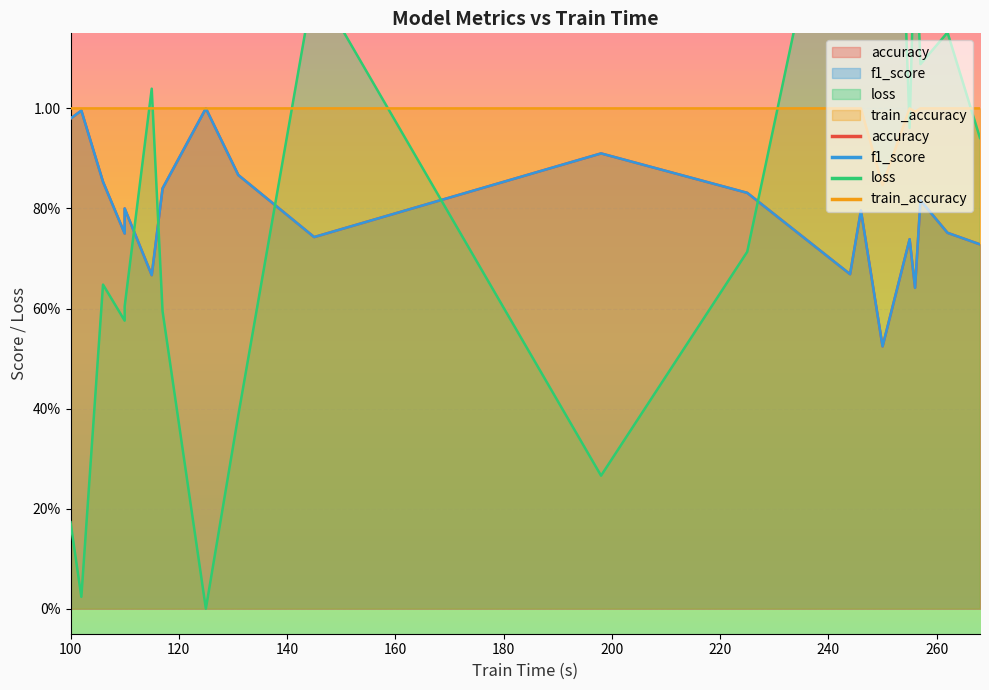

What is the maximum value shown in the chart?

2.5